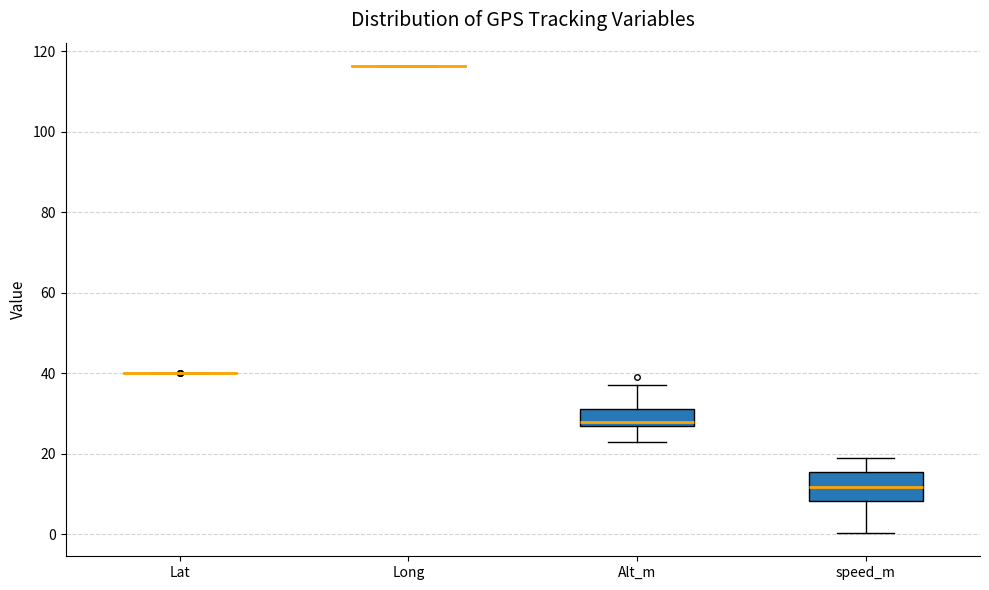

Which box is the tallest, from its lower edge to its upper edge?

speed_m